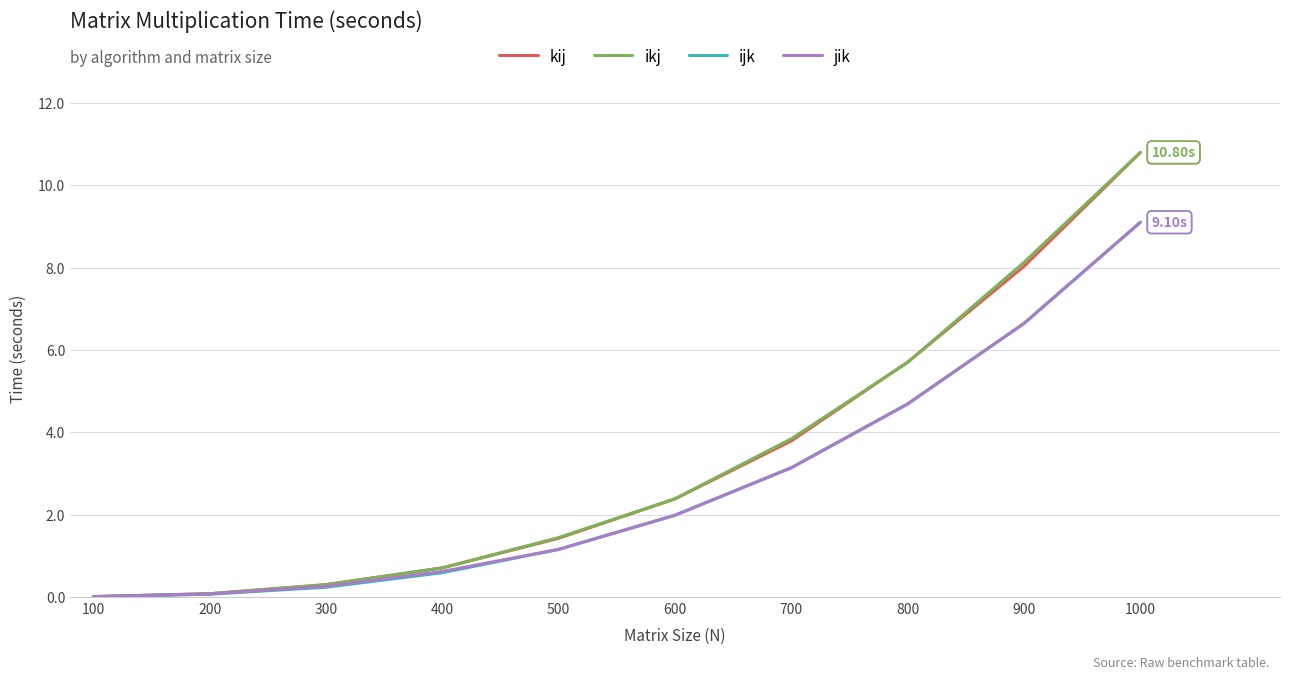

At which category is the sum across all series the highest?

1000